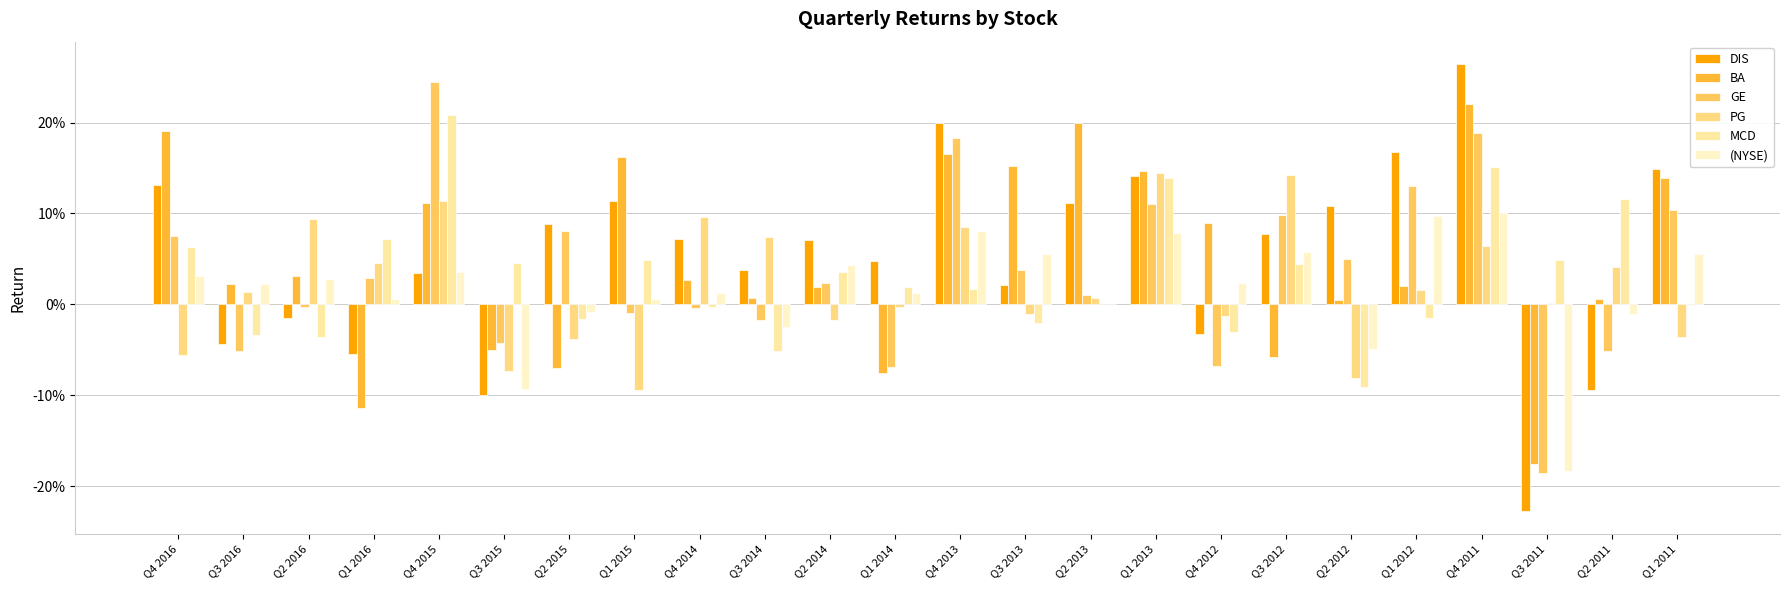

What position from the left is Q2 2011?

23